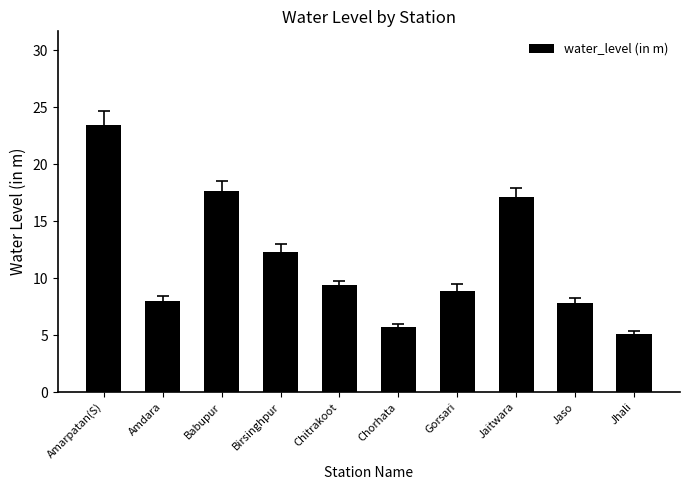

Are the bars horizontal?

No